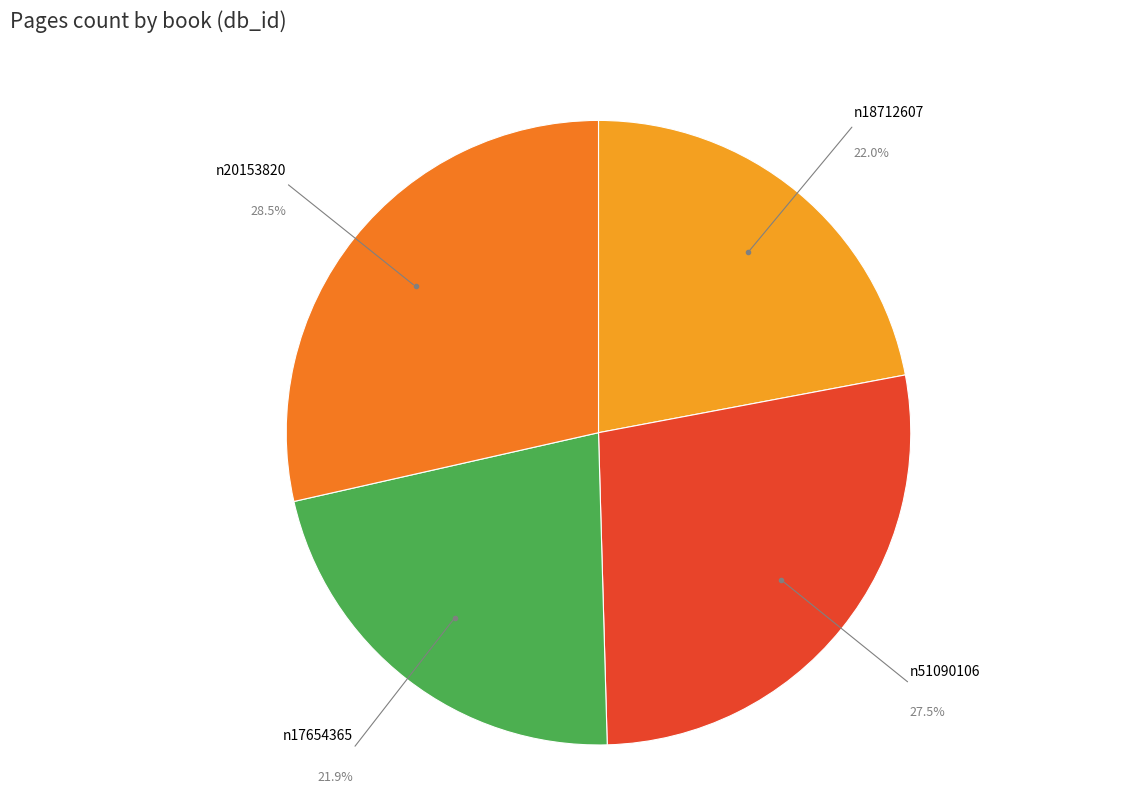

How many segments does this pie chart have?

4